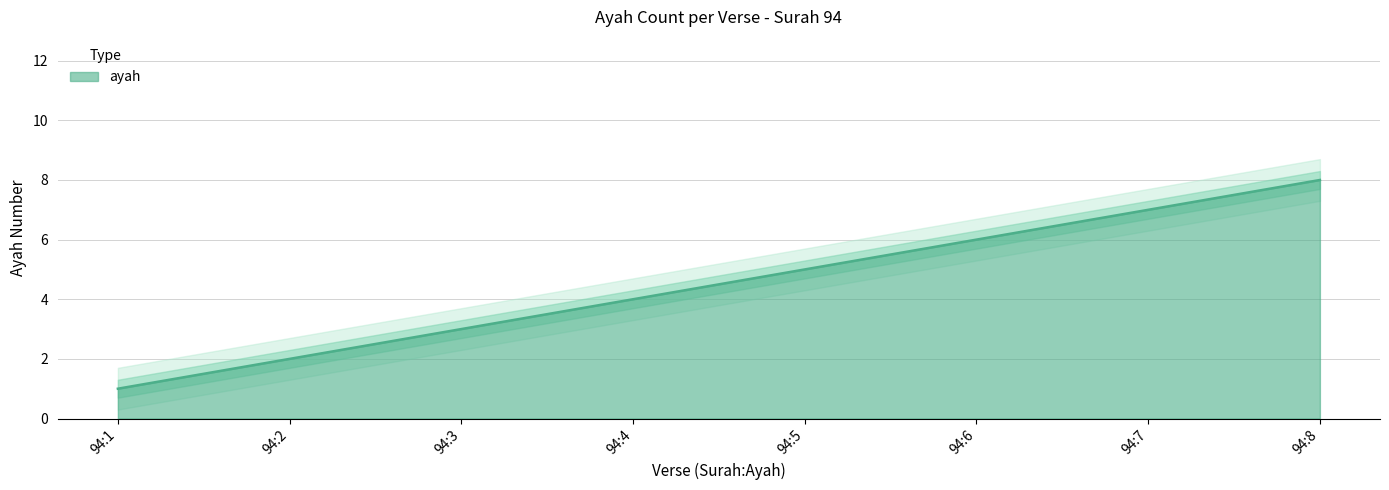

Reading left to right, extract all data points from this chart.

94:1=1	94:2=2	94:3=3	94:4=4	94:5=5	94:6=6	94:7=7	94:8=8